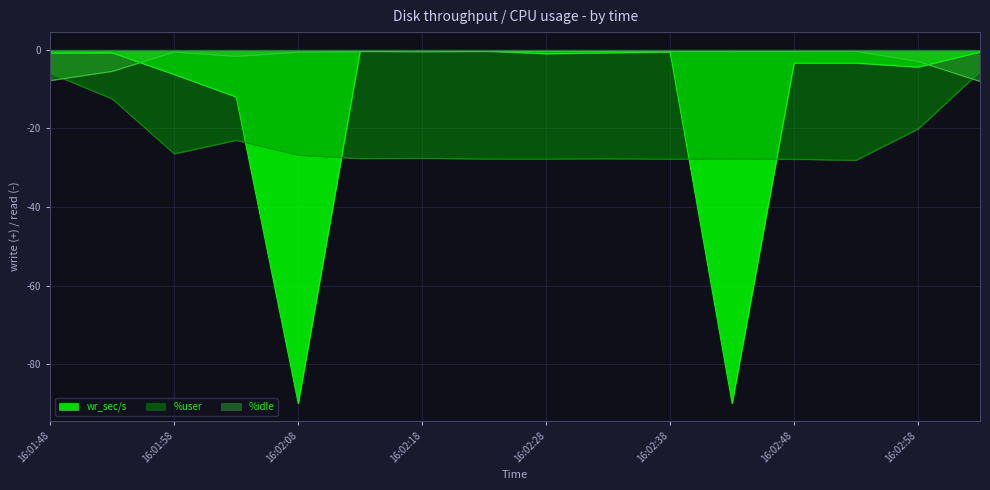

What is the average value of the %idle series?

-1.9